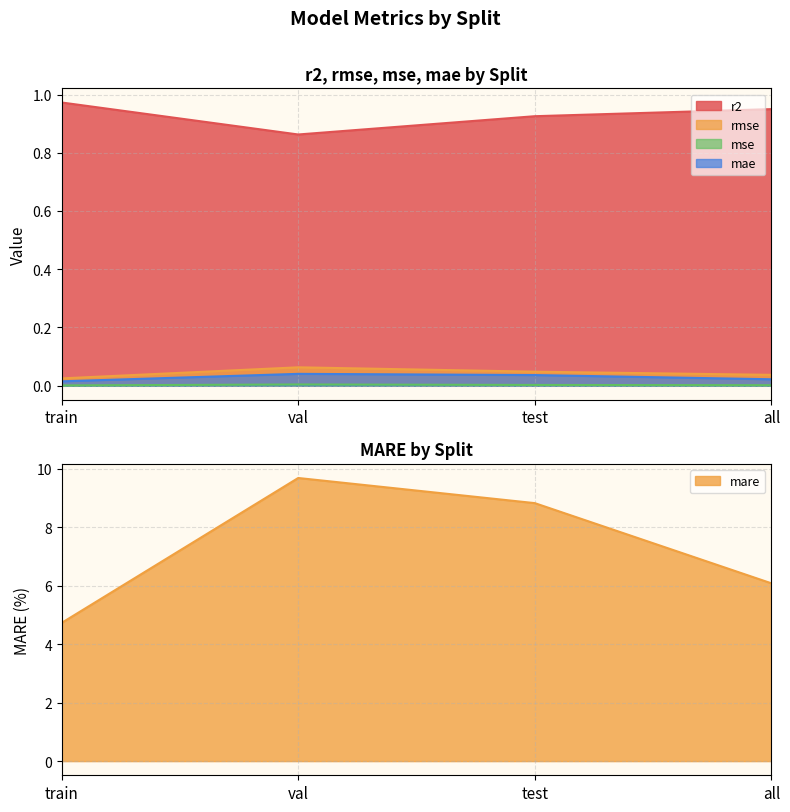

How many mse values are between 0 and 1?

4